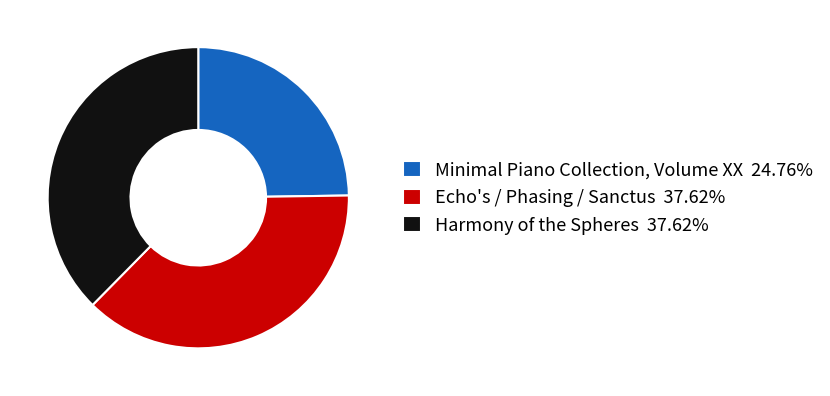

Is the sum of Minimal Piano Collection, Volume XX 24.76% and Harmony of the Spheres 37.62% greater than half?

Yes